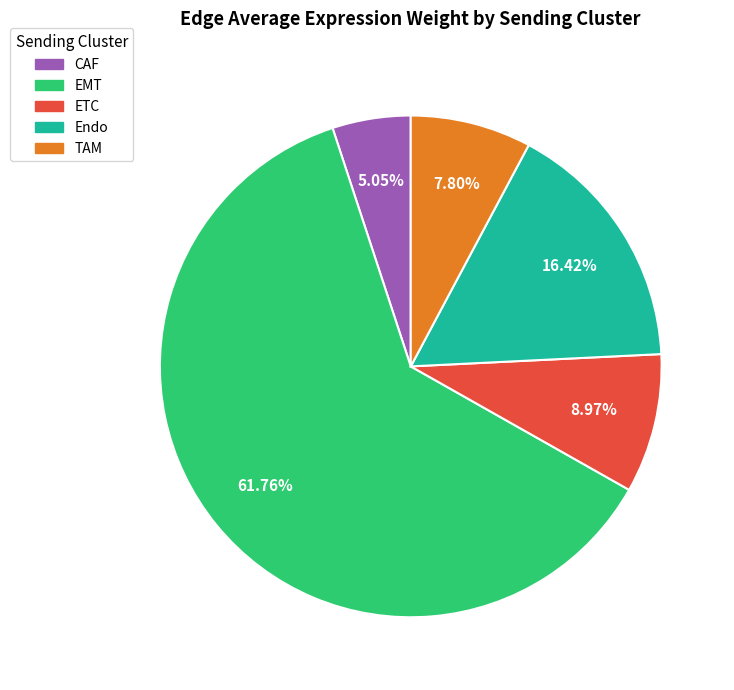

Which category accounts for the majority?

EMT